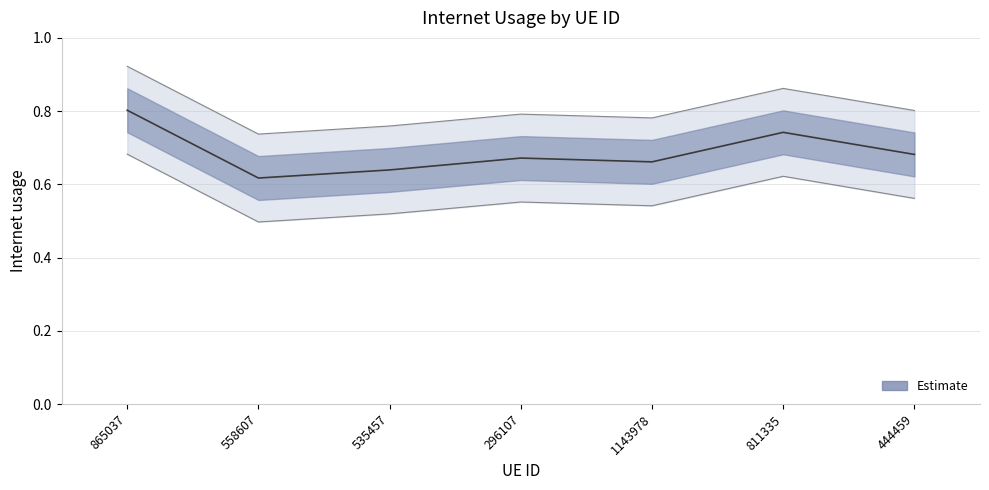

What value does the data have at 865037?

0.8